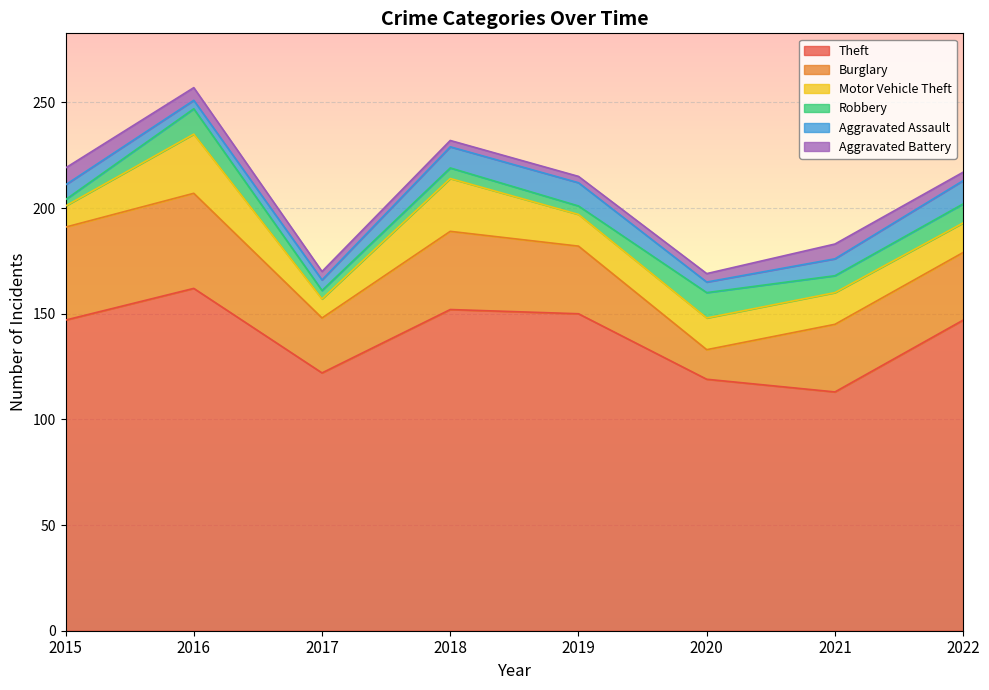

Which category has the lowest value in the Burglary series?

2020